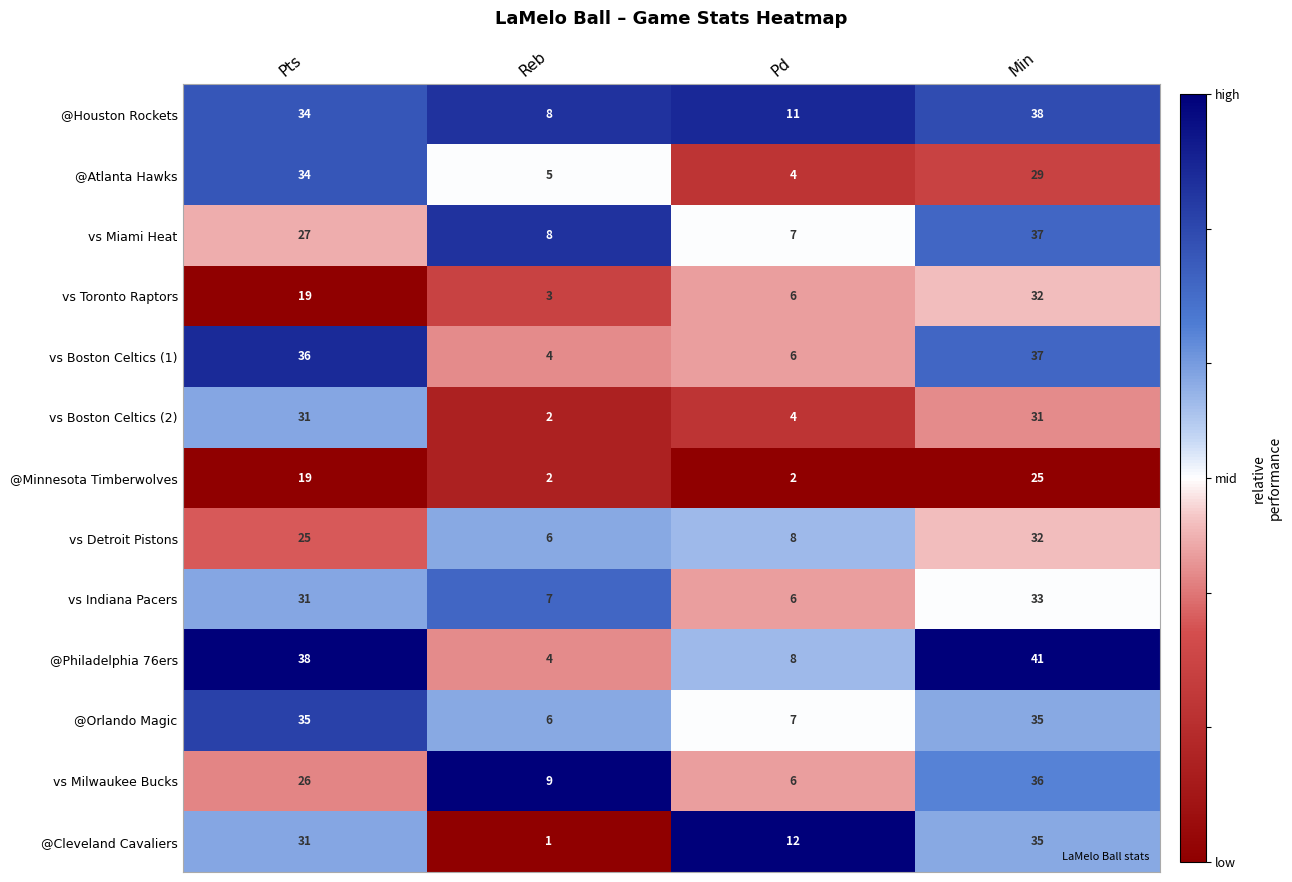

Which label corresponds to the smallest value in the chart?

Reb